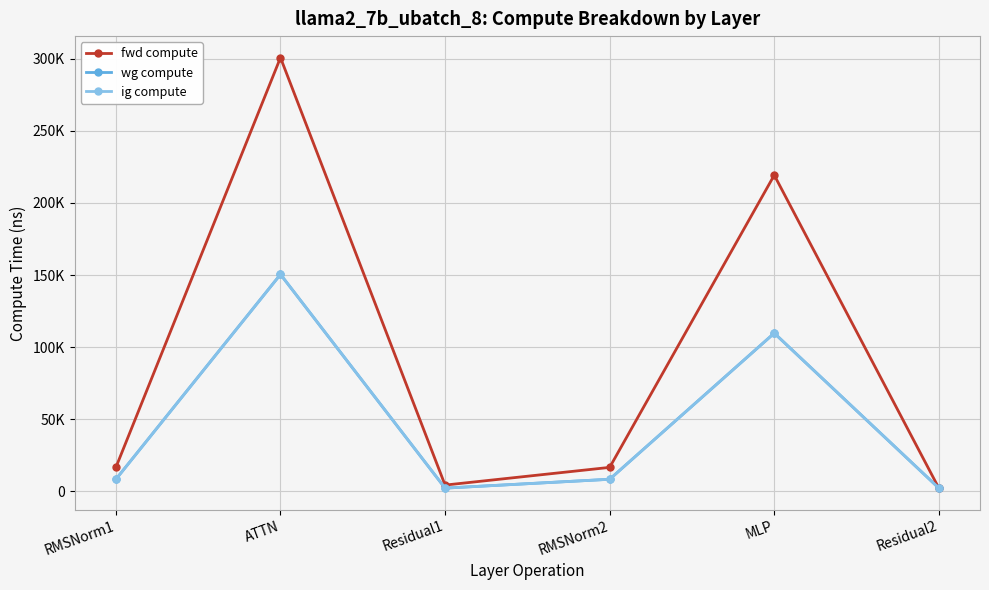

True or false: fwd compute and wg compute intersect in this chart.

False